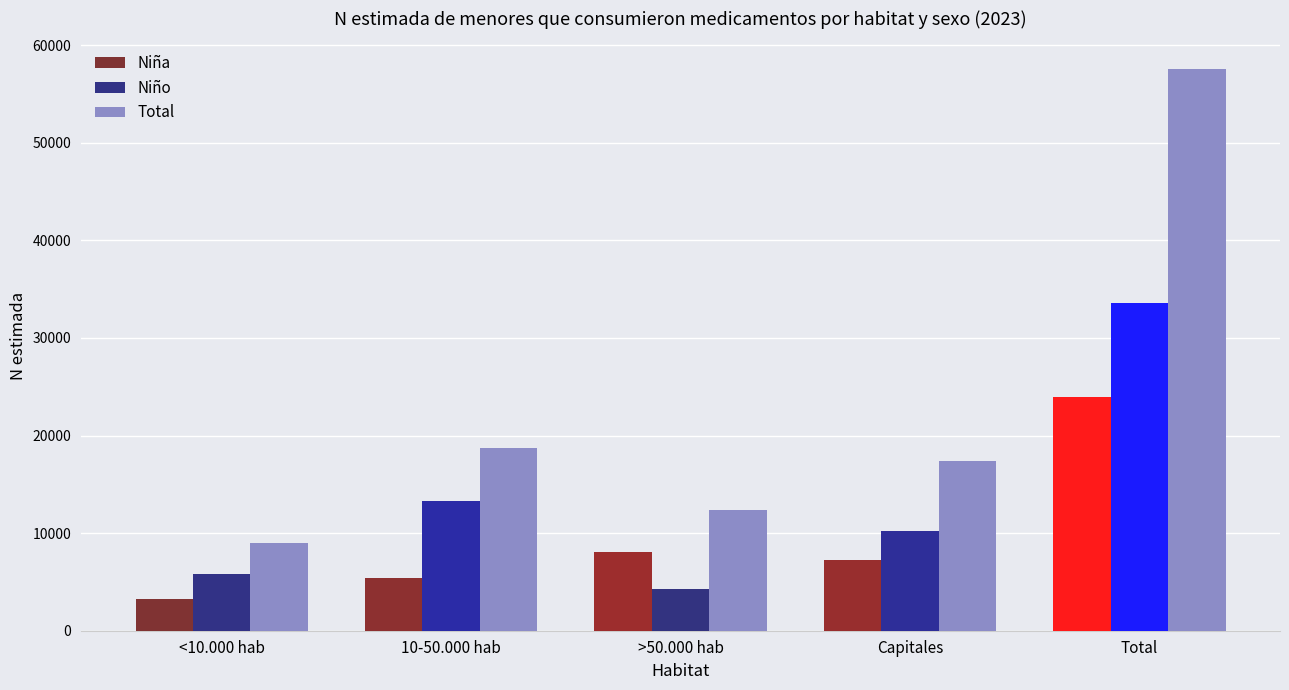

What is the value of the Niño bar at the 5th from the left?

33552